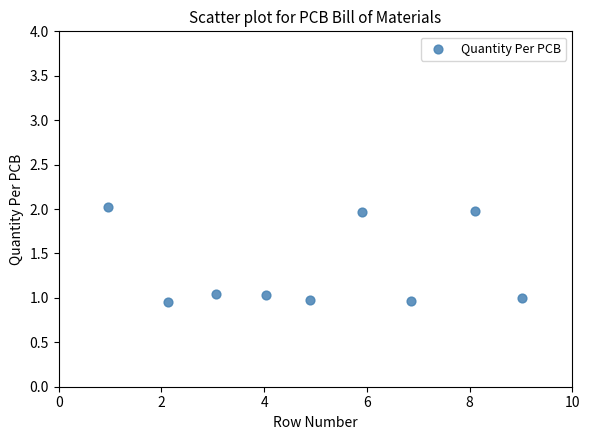

What is the average X value?

5.0